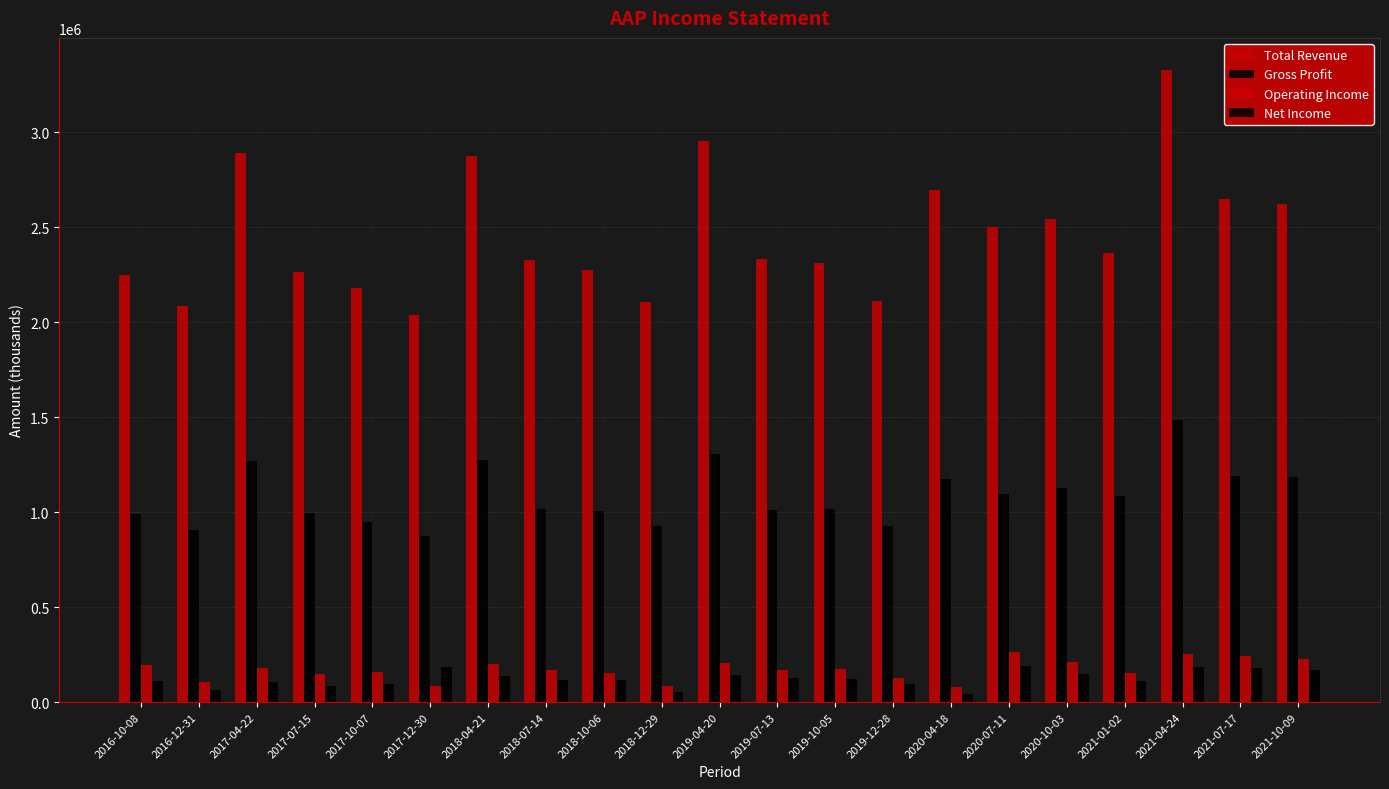

How many series are shown in this chart?

4